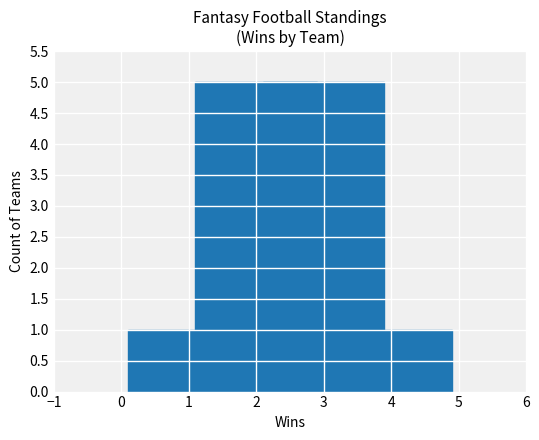

Is it true that the value at 2 is 5?

True